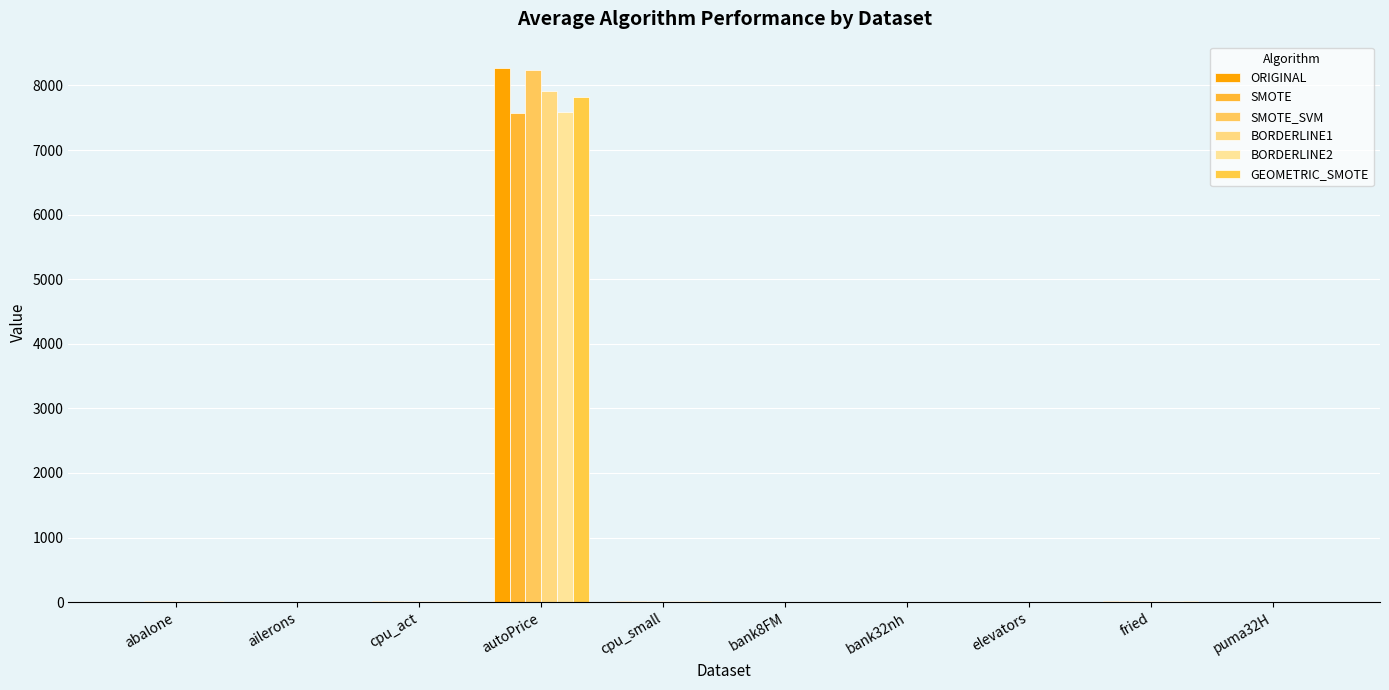

List the labels in order of GEOMETRIC_SMOTE value, largest first.

autoPrice, cpu_small, cpu_act, fried, abalone, bank32nh, bank8FM, puma32H, elevators, ailerons